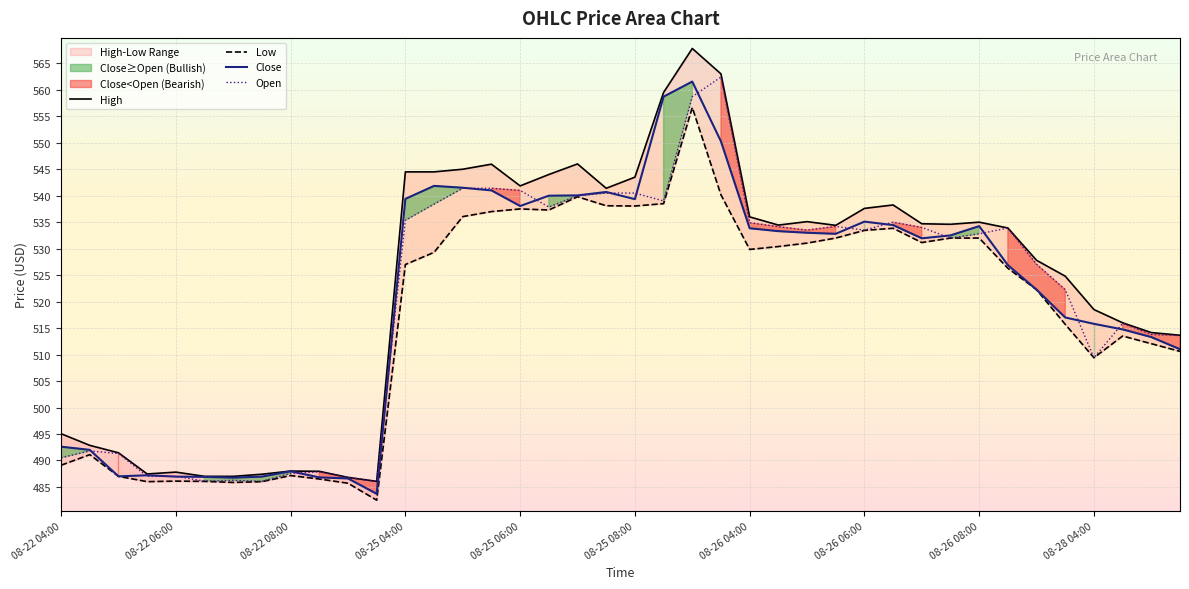

The Open series shows 340.8 at 08-25 04:00. True or false?

False